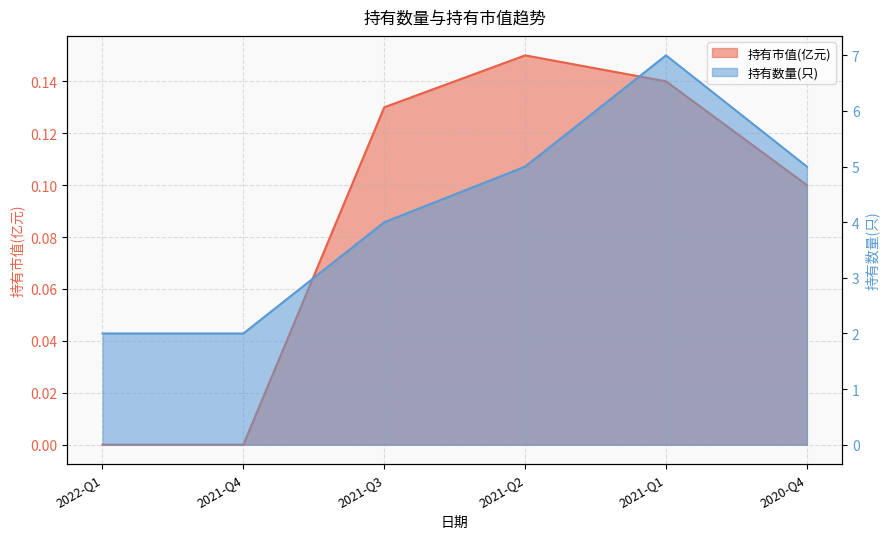

What is the label of the 2nd point from the right?

2021-Q1